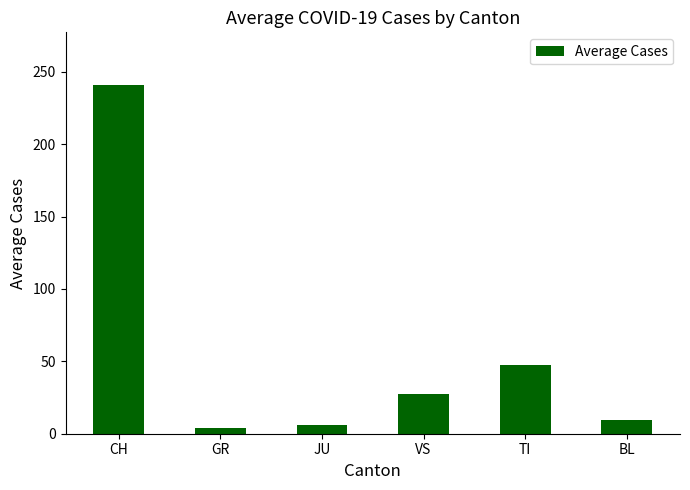

At which label is the value closest to 122?

TI